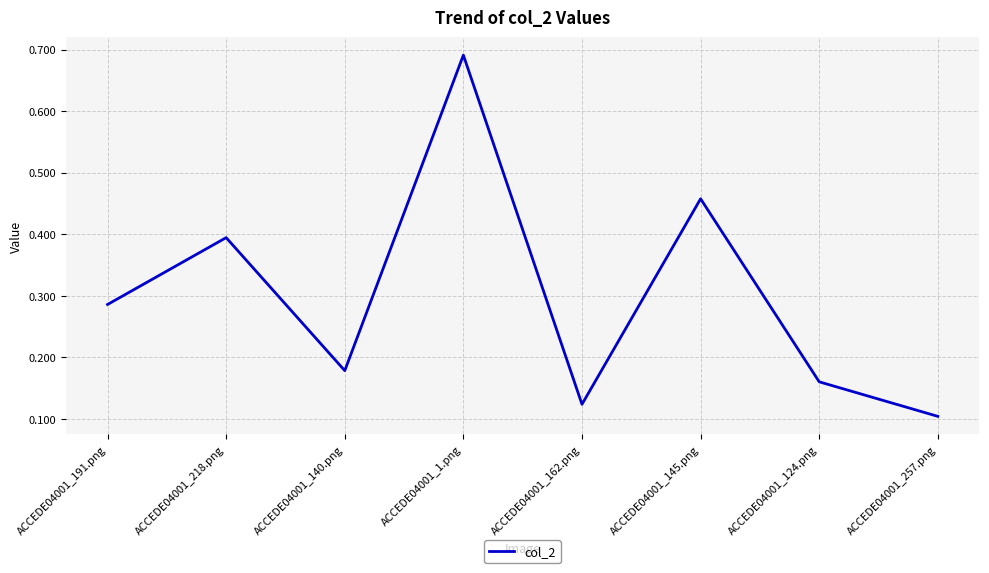

What position from the right is ACCEDE04001_191.png?

8